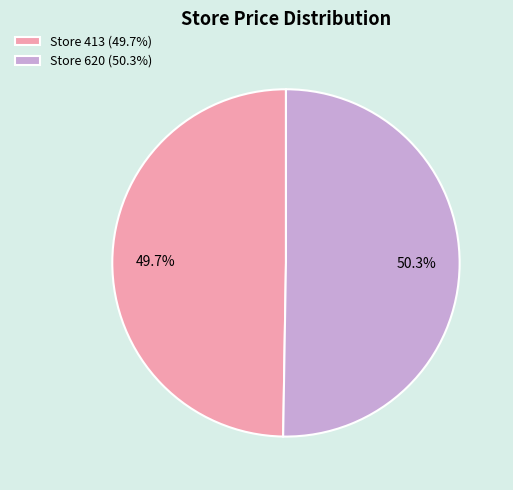

Is the sum of Store 413 (49.7%) and Store 620 (50.3%) greater than half?

Yes